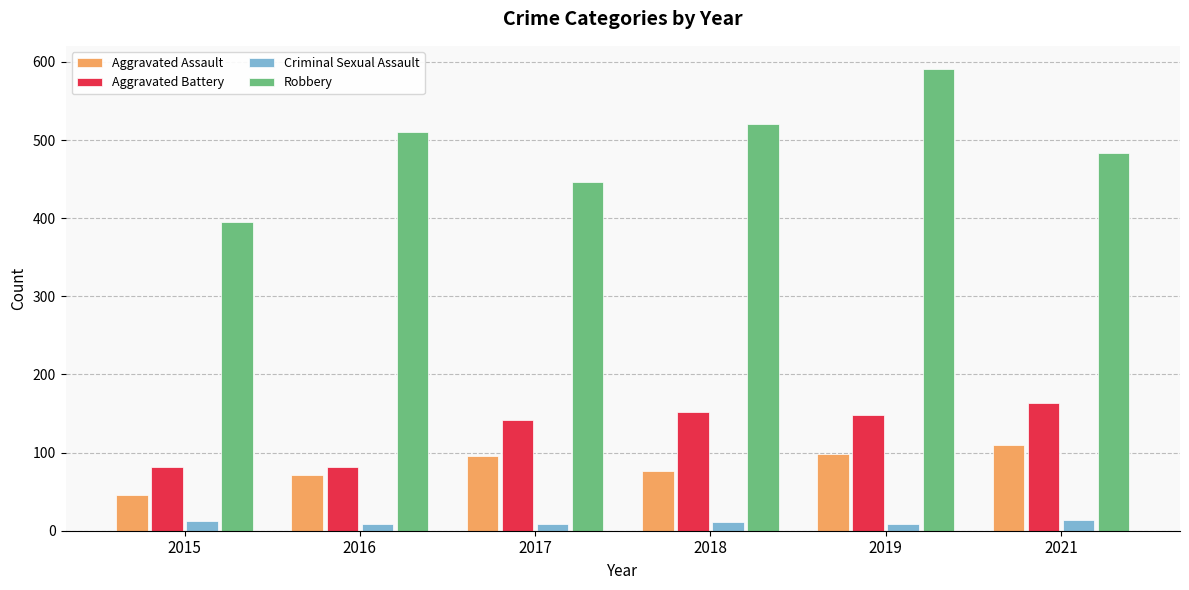

At which label is Aggravated Battery closest to 122?

2017